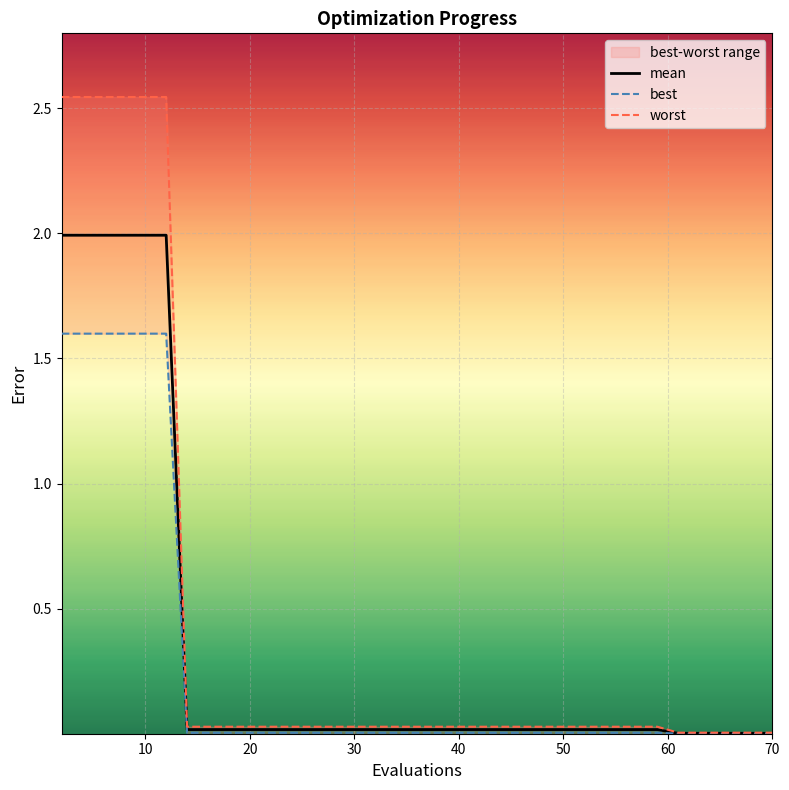

List the series in order of their overall mean, highest first.

worst, mean, best